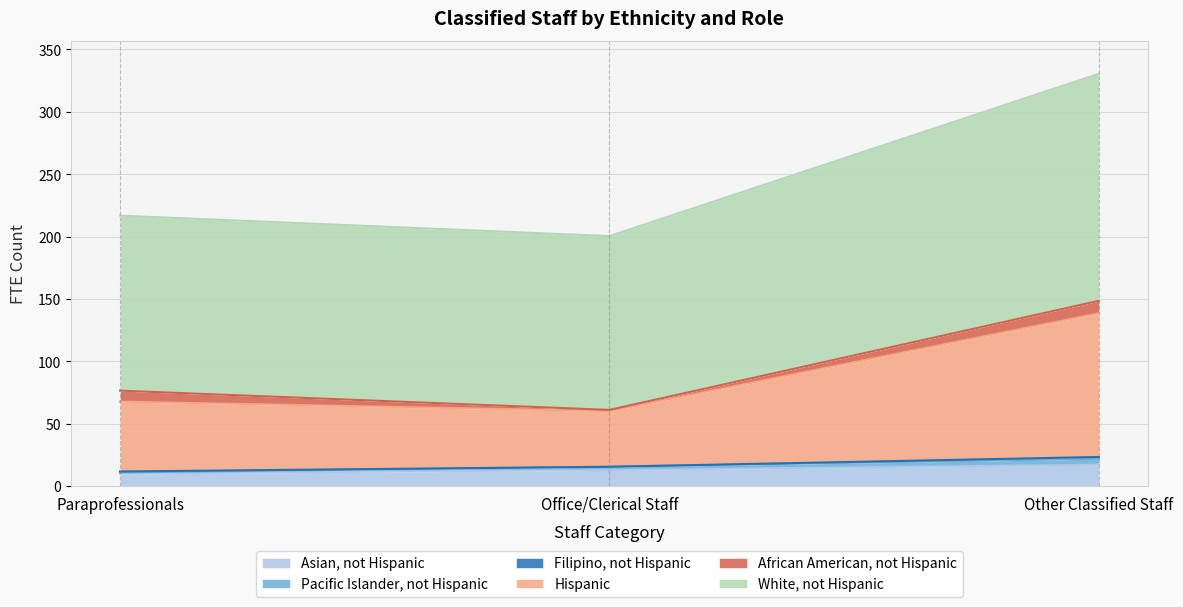

At which category is the sum across all series the highest?

Other Classified Staff